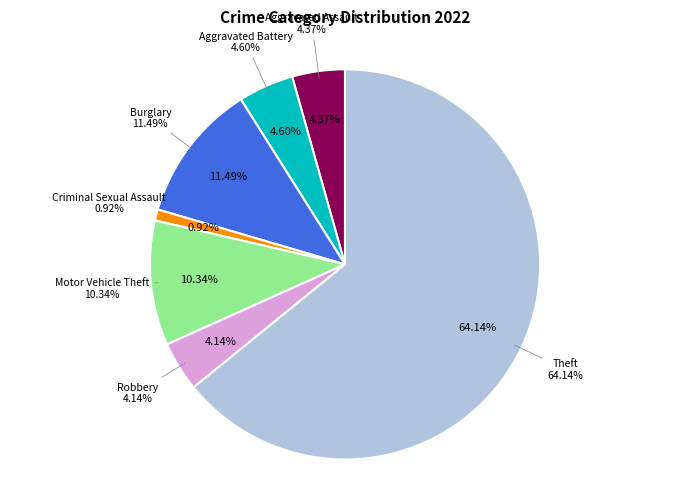

Count the number of slices in the pie.

8